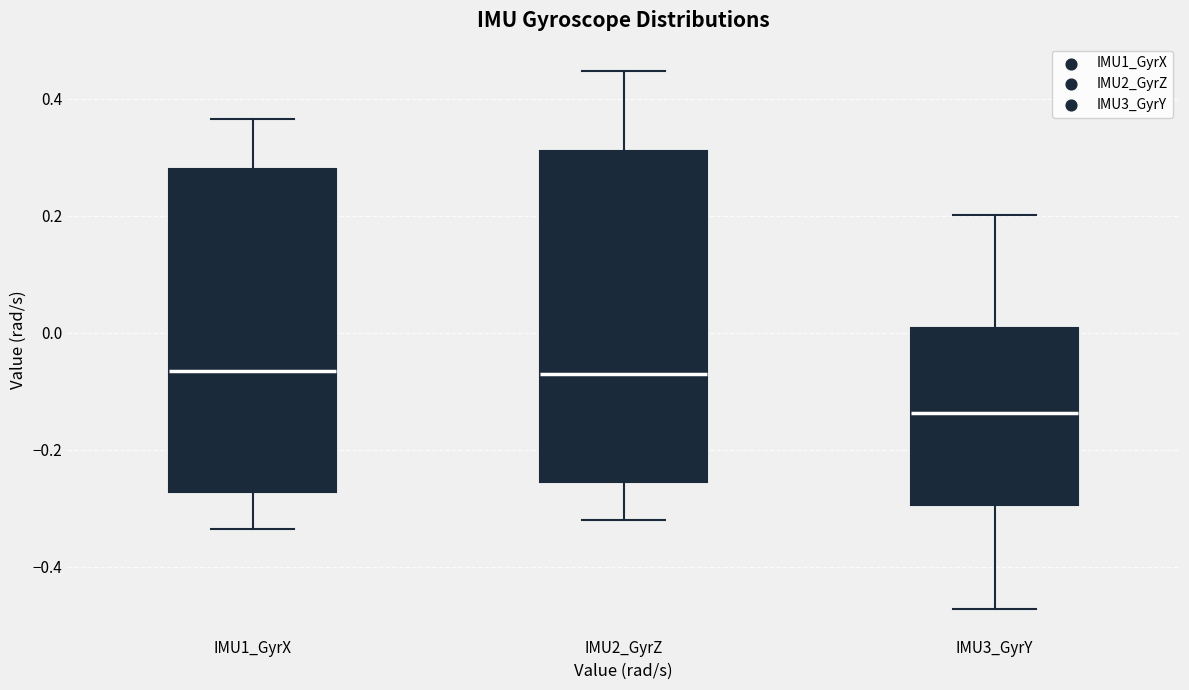

Reading left to right, transcribe this box plot: for each box, give where its median line is, the range the box spans, and where its two whiskers end, as read against the y-axis. The values are not printed on the chart, so give them approximately, as read against the axis.

IMU1_GyrX: median -0.06, box -0.28 to 0.28, whiskers -0.34 to 0.36
IMU2_GyrZ: median -0.08, box -0.26 to 0.32, whiskers -0.32 to 0.44
IMU3_GyrY: median -0.14, box -0.30 to 0.00, whiskers -0.48 to 0.20